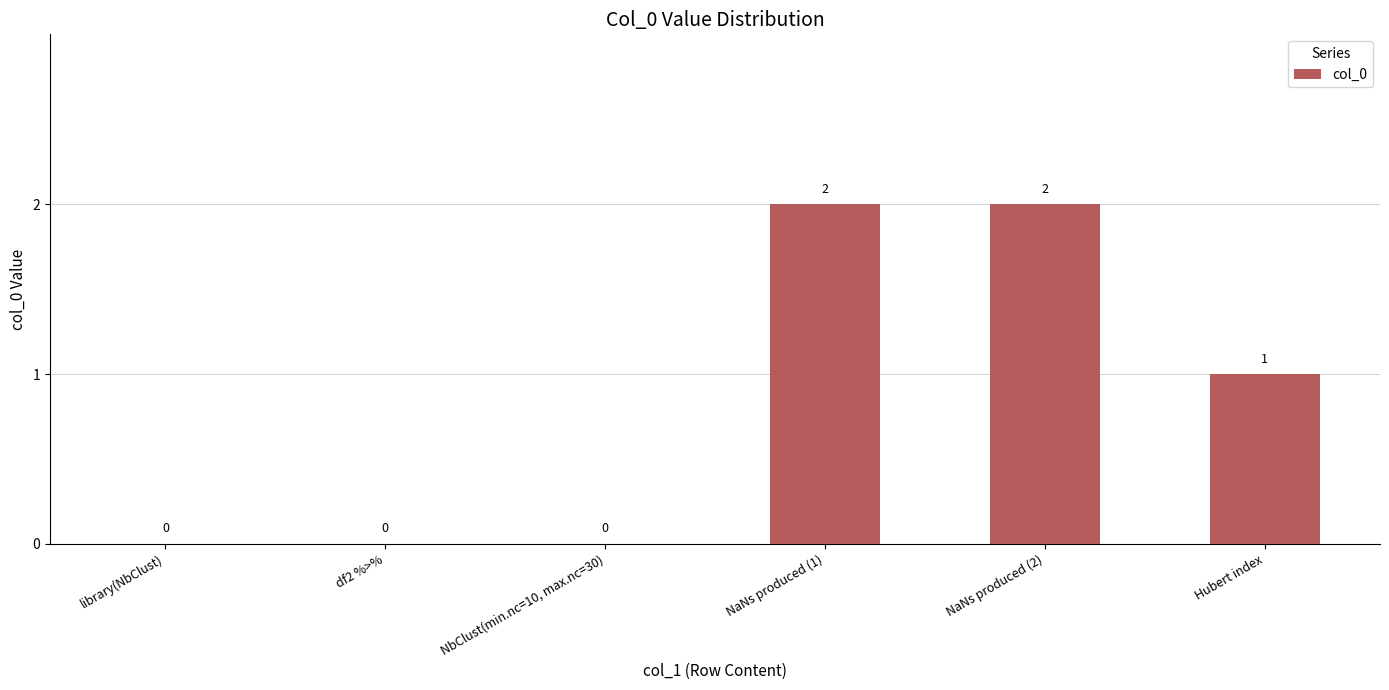

At which label does the data first exceed 1?

NaNs produced (1)